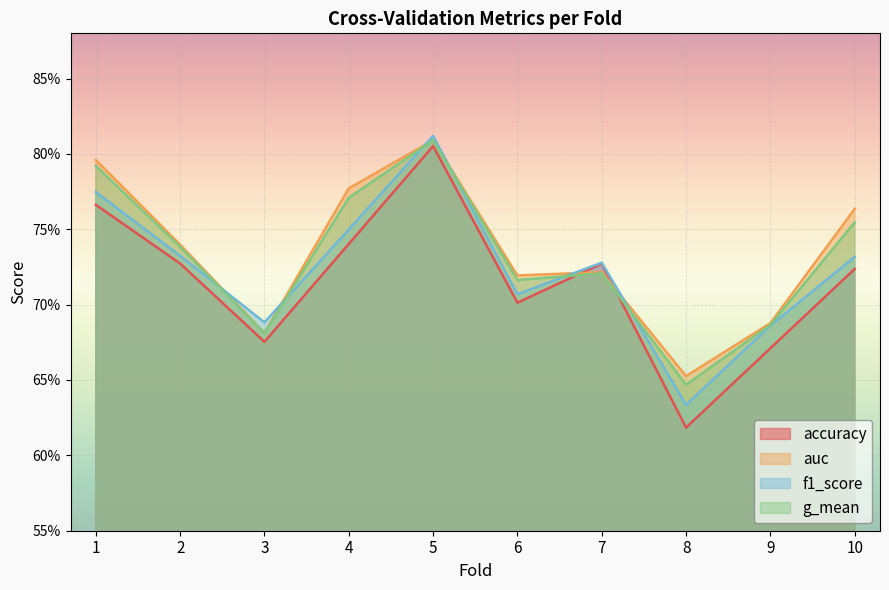

What is the sum of all auc values?

7.3